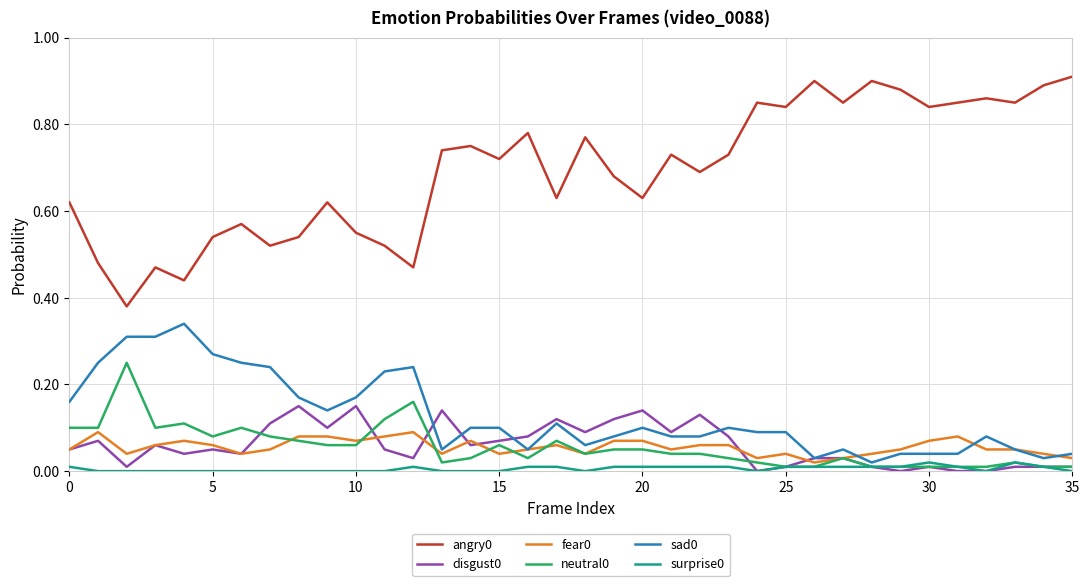

True or false: surprise0 and angry0 intersect in this chart.

False